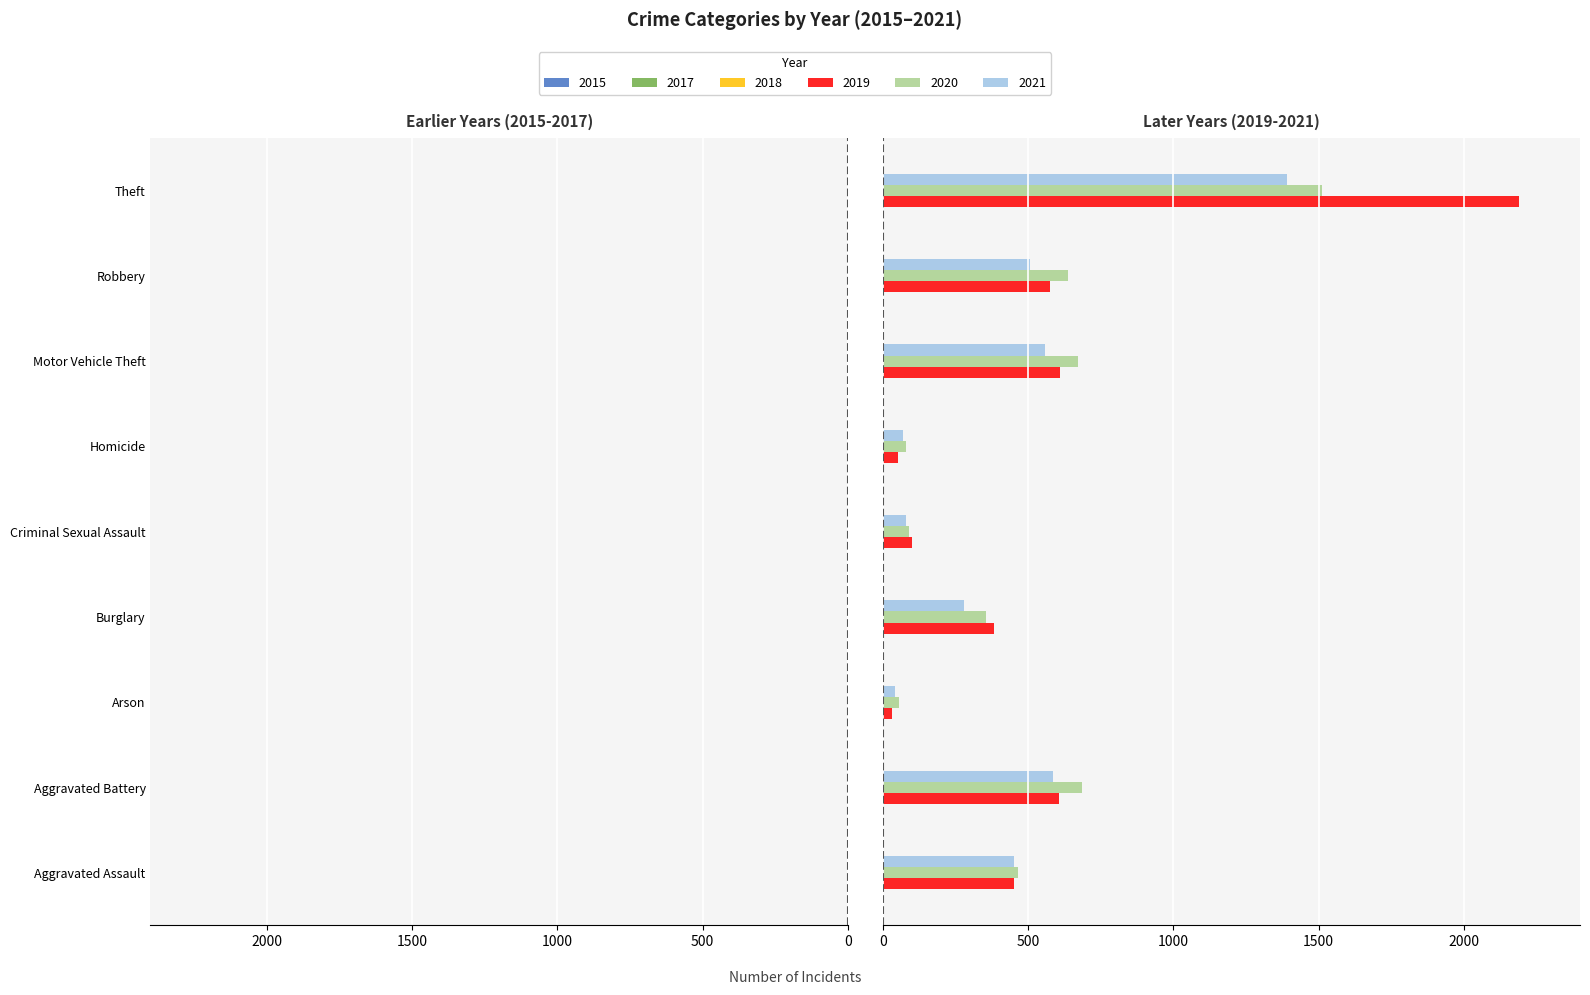

What is the approximate value of 2020 at Burglary, to the nearest 100?

400